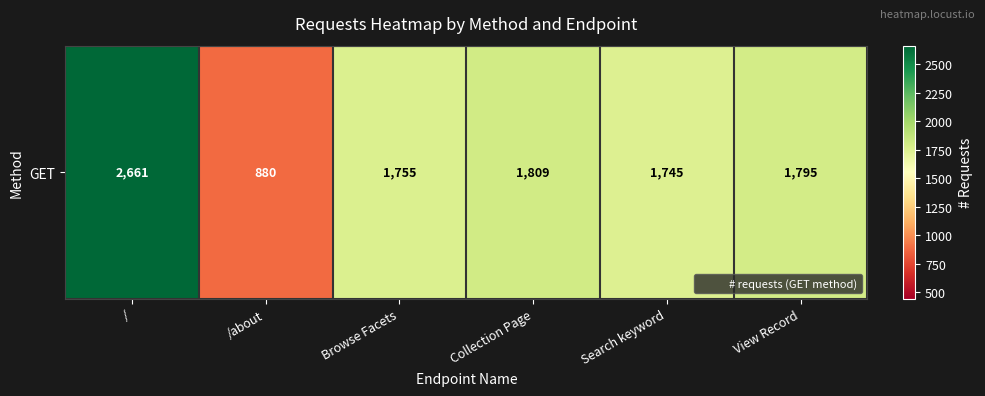

At which label does the data first exceed 1795?

/